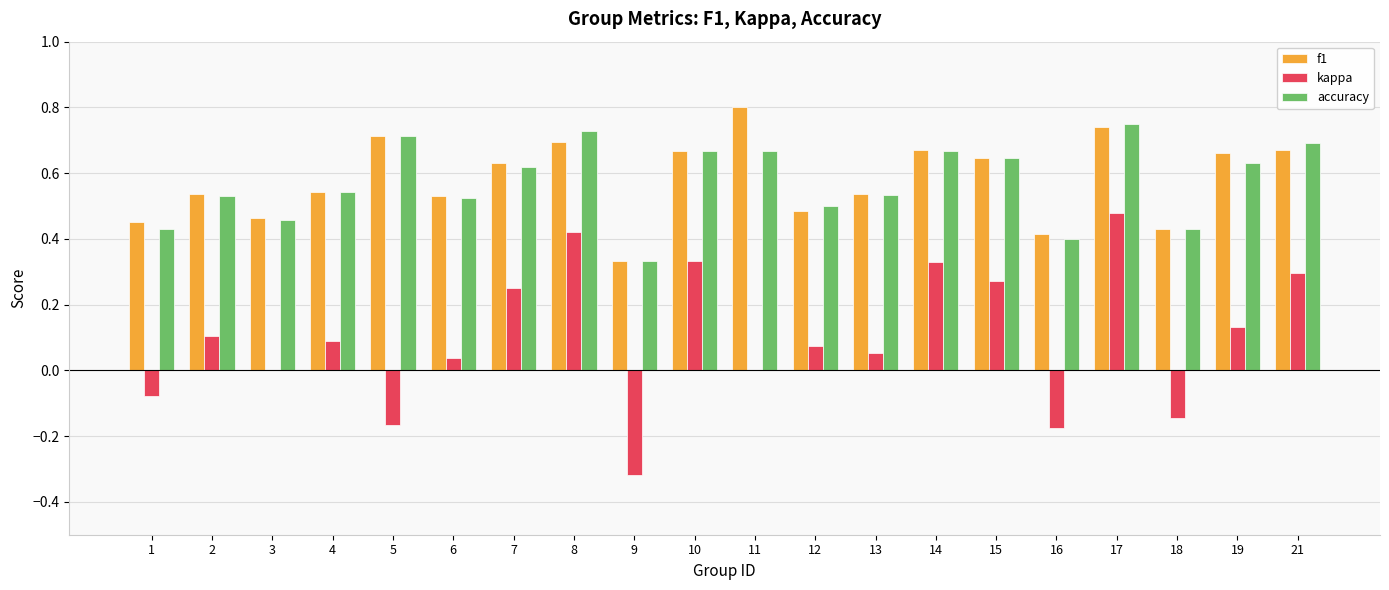

What are all the series names shown in the legend?

f1, kappa, accuracy